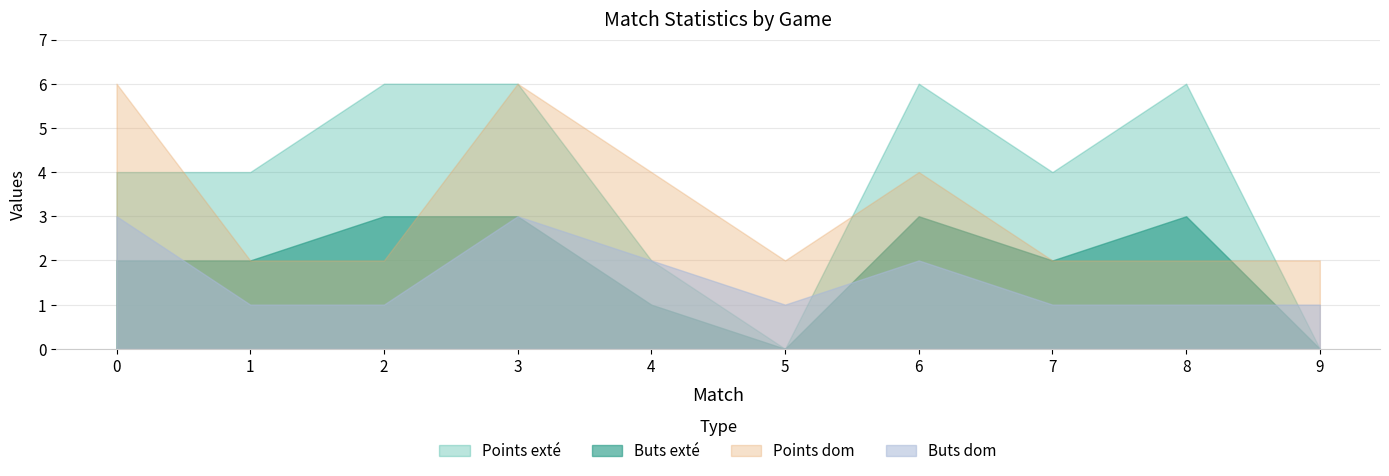

True or false: Buts exté and Points exté intersect in this chart.

False